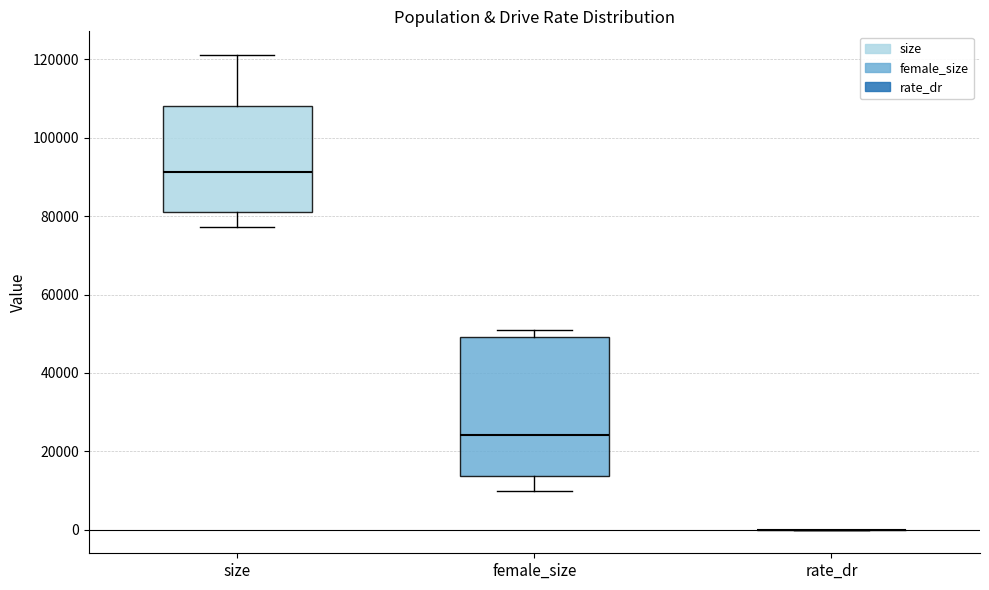

Comparing the boxes themselves (not the whiskers), which one is the tallest?

female_size